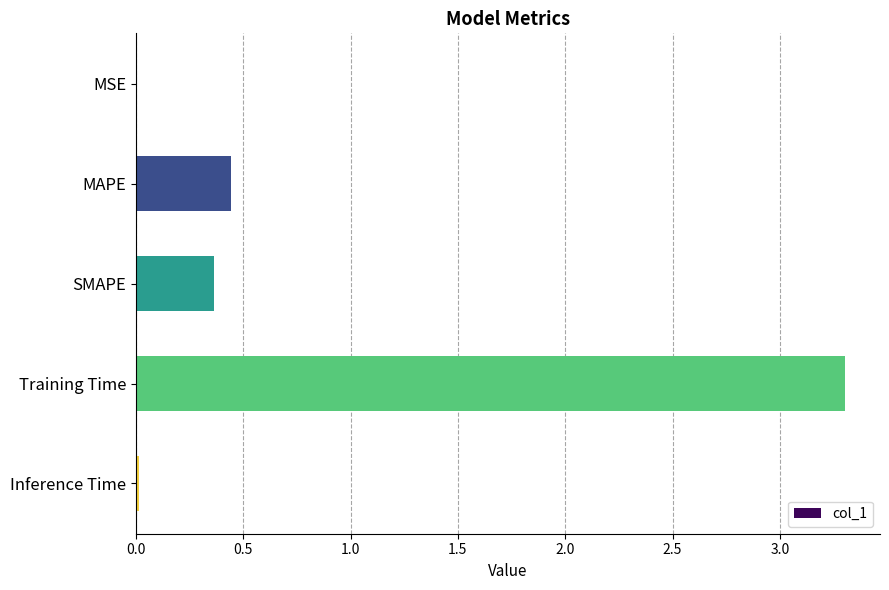

Which has a higher value, Inference Time or MAPE?

MAPE